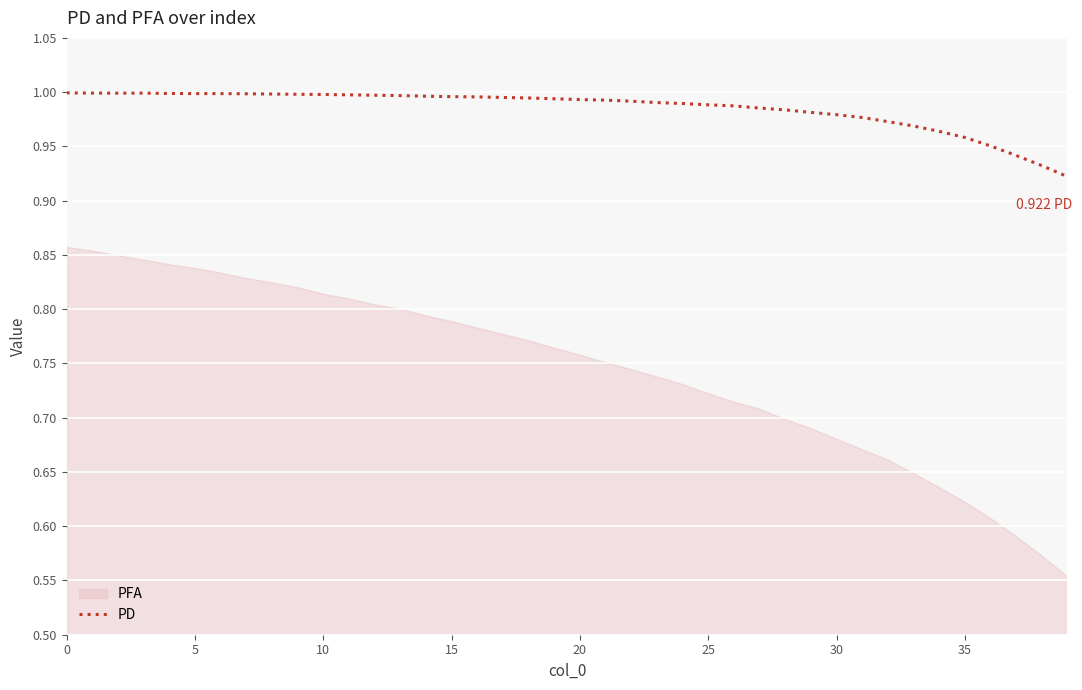

How many lines are shown in the chart?

1